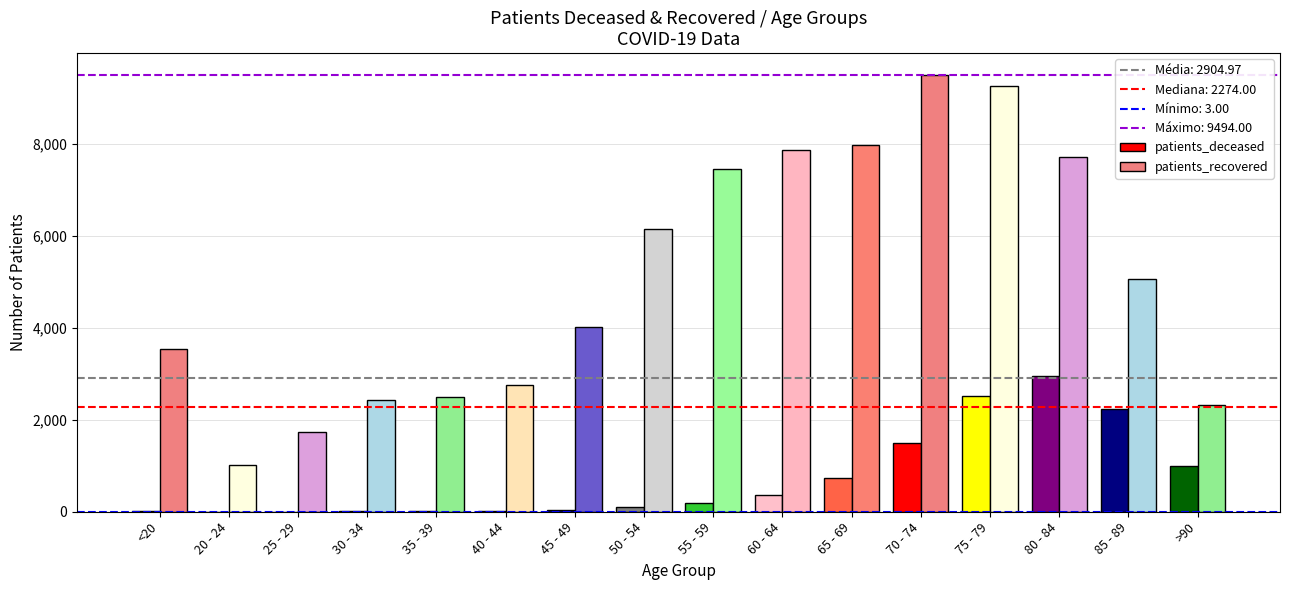

Are the bars grouped side by side (vs. stacked)?

Yes